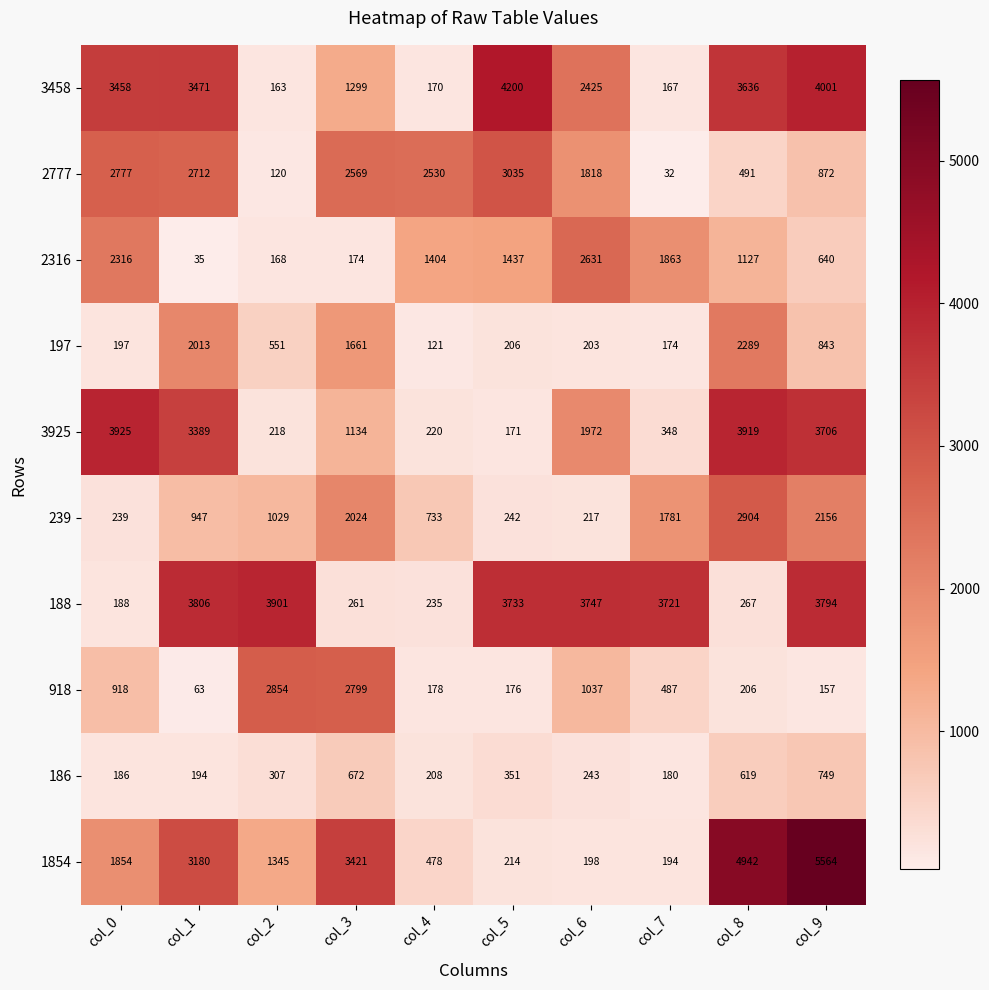

At which category does the chart reach its peak across all series?

col_9